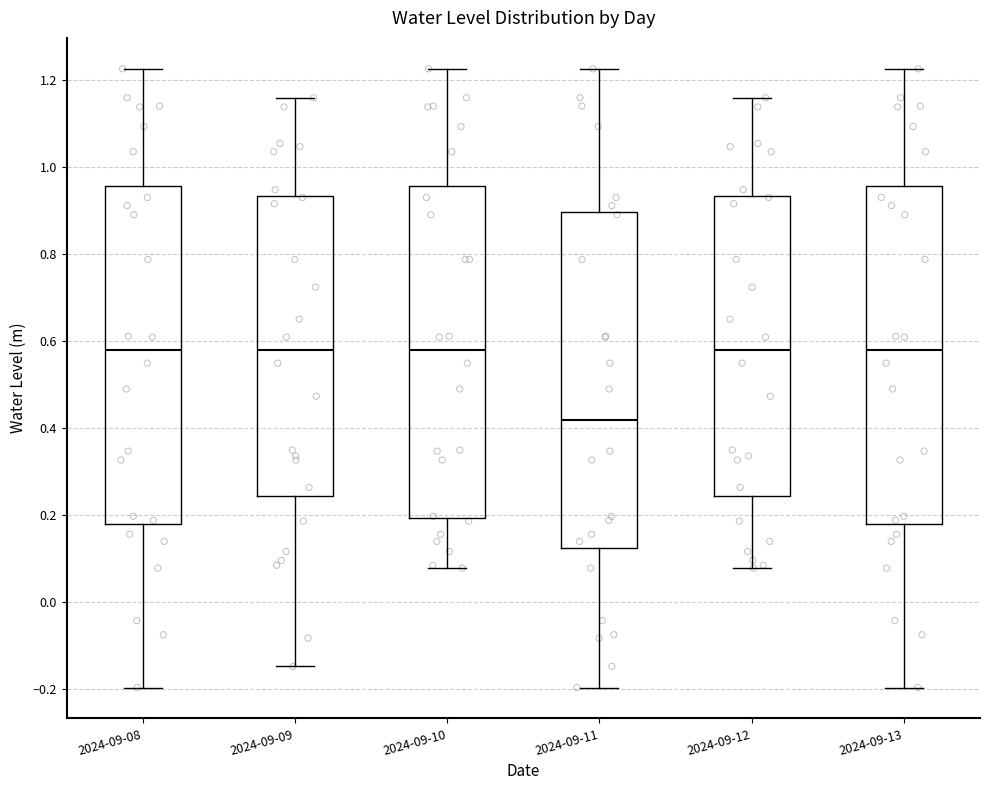

Reading left to right, read every box against the y-axis: the position of its median line, the range the box covers, and the ends of its whiskers. The values are not printed on the chart, so give them approximately, as read against the axis.

2024-09-08: median 0.58, box 0.18 to 0.96, whiskers -0.20 to 1.22
2024-09-09: median 0.58, box 0.24 to 0.94, whiskers -0.14 to 1.16
2024-09-10: median 0.58, box 0.20 to 0.96, whiskers 0.08 to 1.22
2024-09-11: median 0.42, box 0.12 to 0.90, whiskers -0.20 to 1.22
2024-09-12: median 0.58, box 0.24 to 0.94, whiskers 0.08 to 1.16
2024-09-13: median 0.58, box 0.18 to 0.96, whiskers -0.20 to 1.22